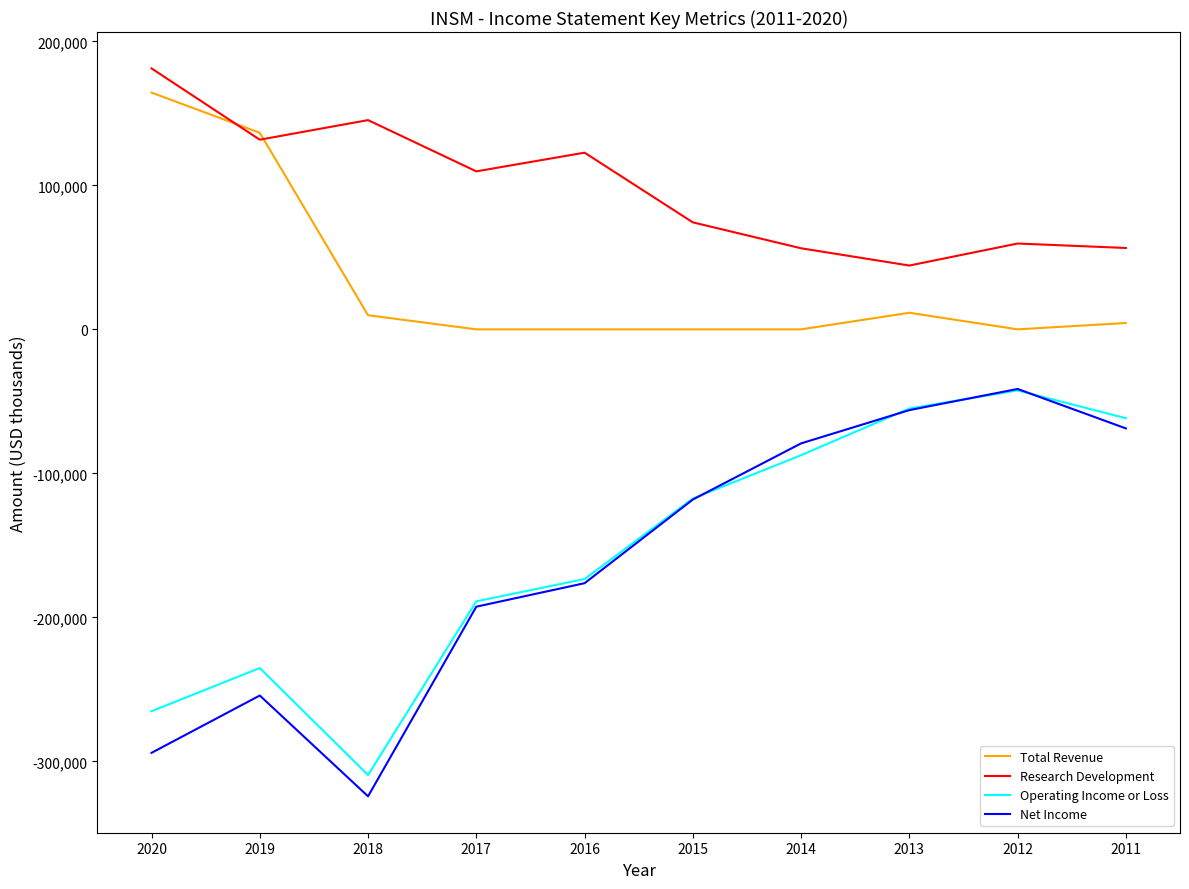

How many lines are shown in the chart?

4